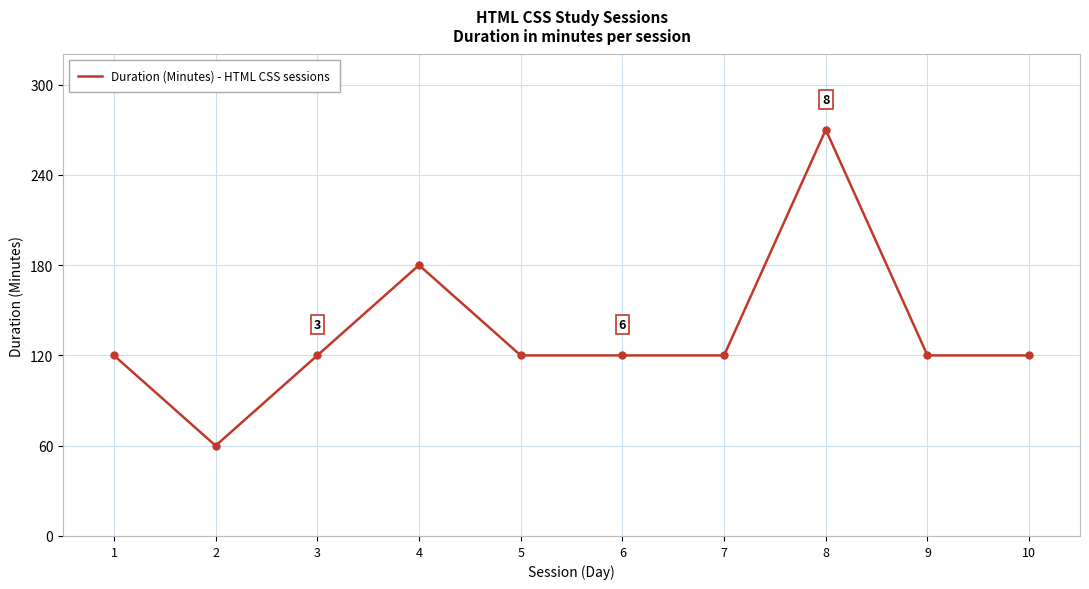

True or false: the data shows 120 at 3.

True